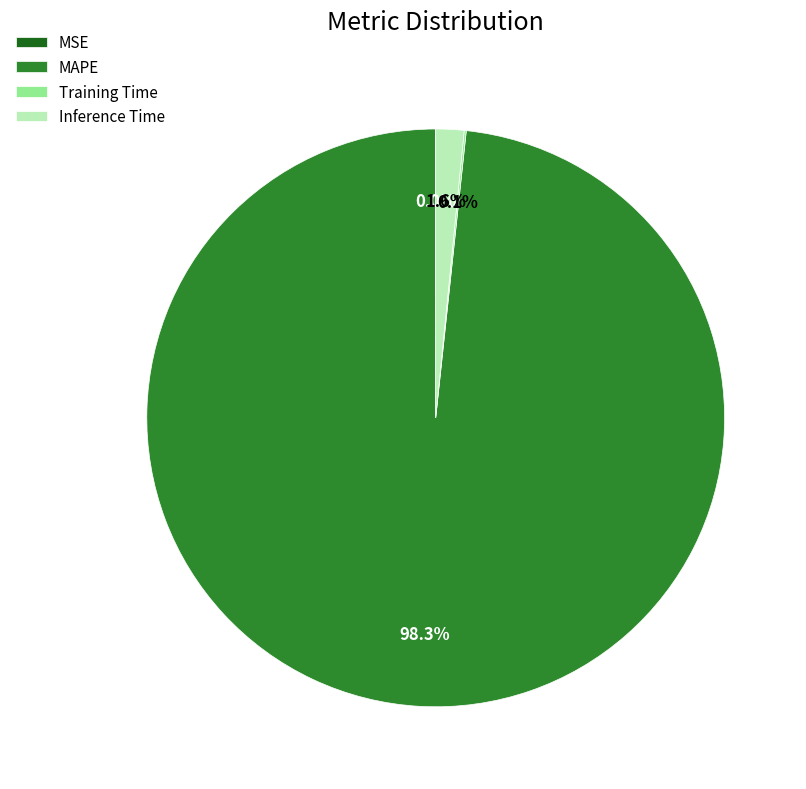

How much of the chart is everything except Inference Time?

98.4%